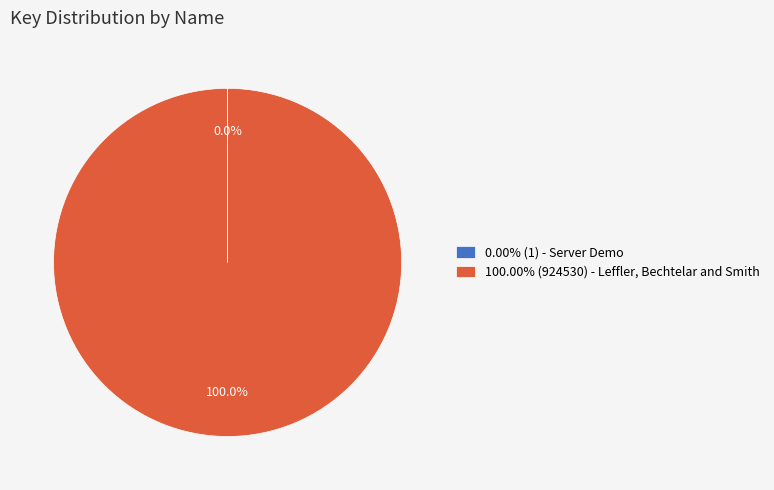

Is there a majority slice in this chart?

Yes